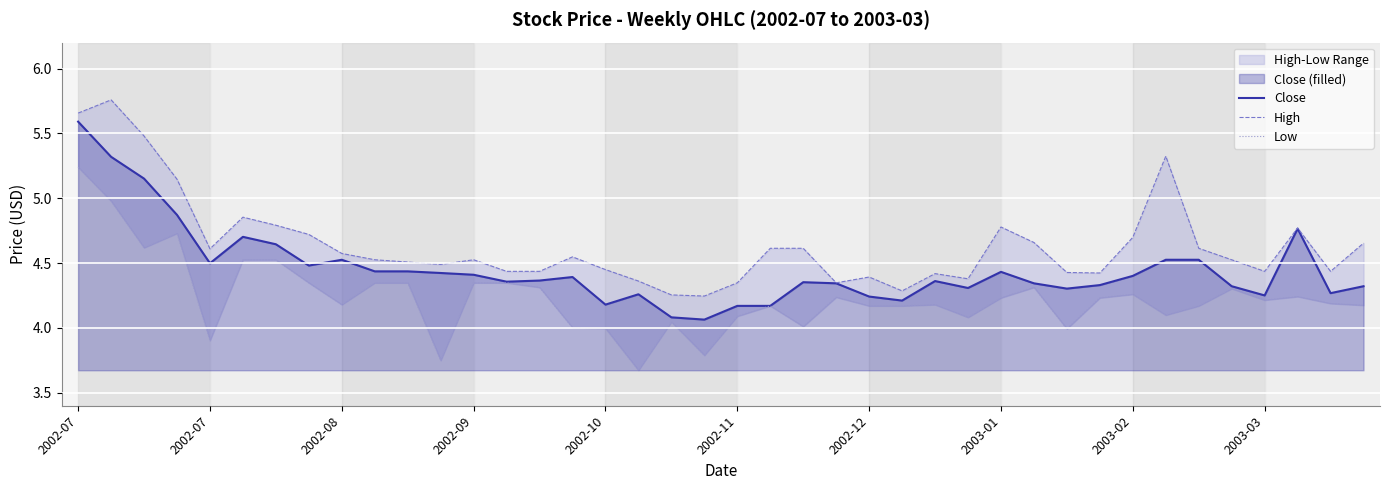

What is the maximum value for Low?

5.2